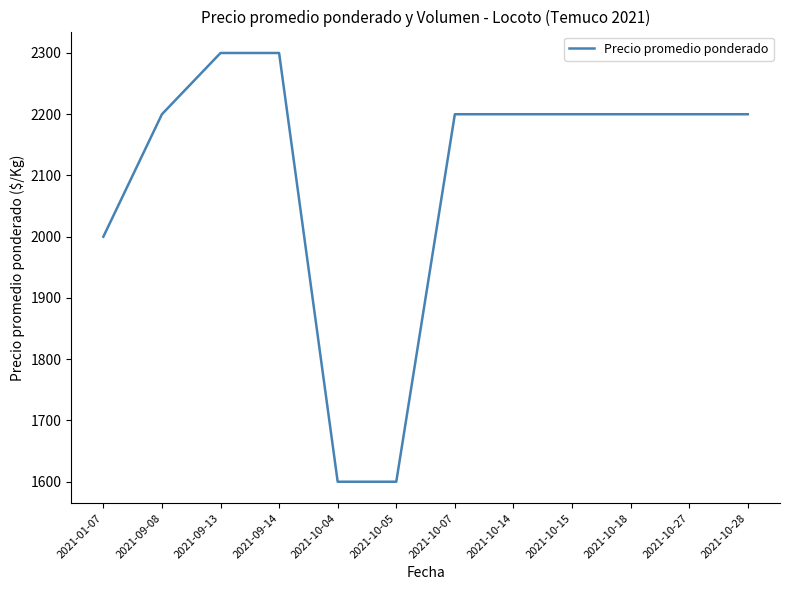

Reading right to left, extract all data points from this chart.

2021-10-28=2200	2021-10-27=2200	2021-10-18=2200	2021-10-15=2200	2021-10-14=2200	2021-10-07=2200	2021-10-05=1600	2021-10-04=1600	2021-09-14=2300	2021-09-13=2300	2021-09-08=2200	2021-01-07=2000